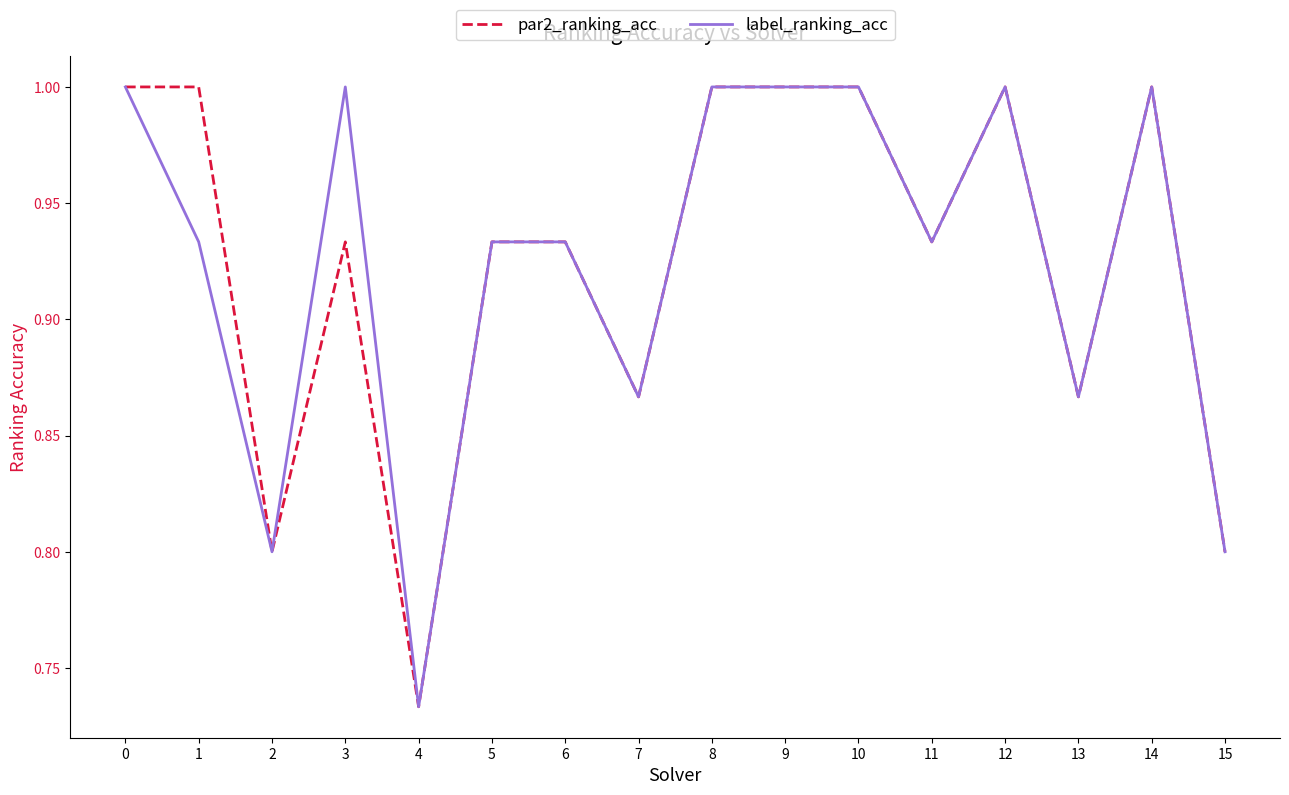

Is it true that par2_ranking_acc equals 0.5 at 9?

False